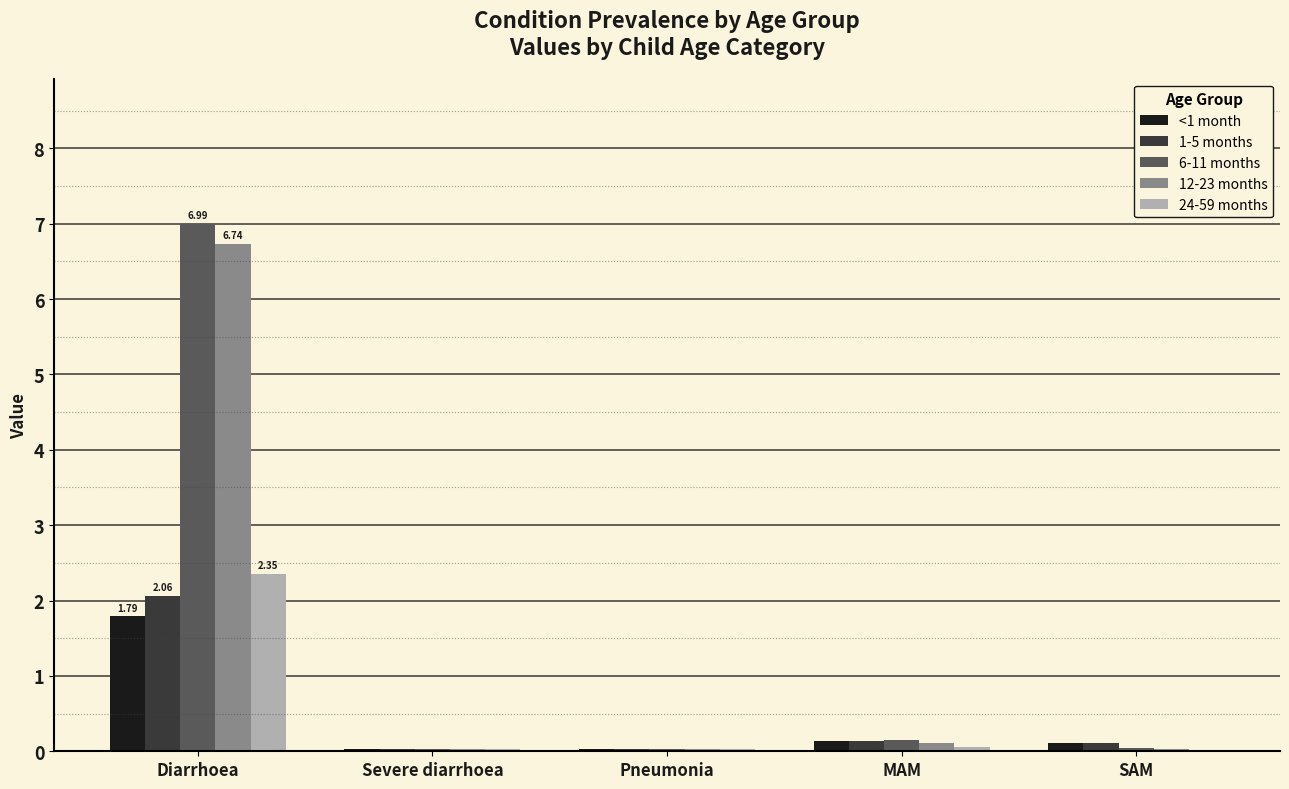

Which label corresponds to the largest value in the chart?

Diarrhoea